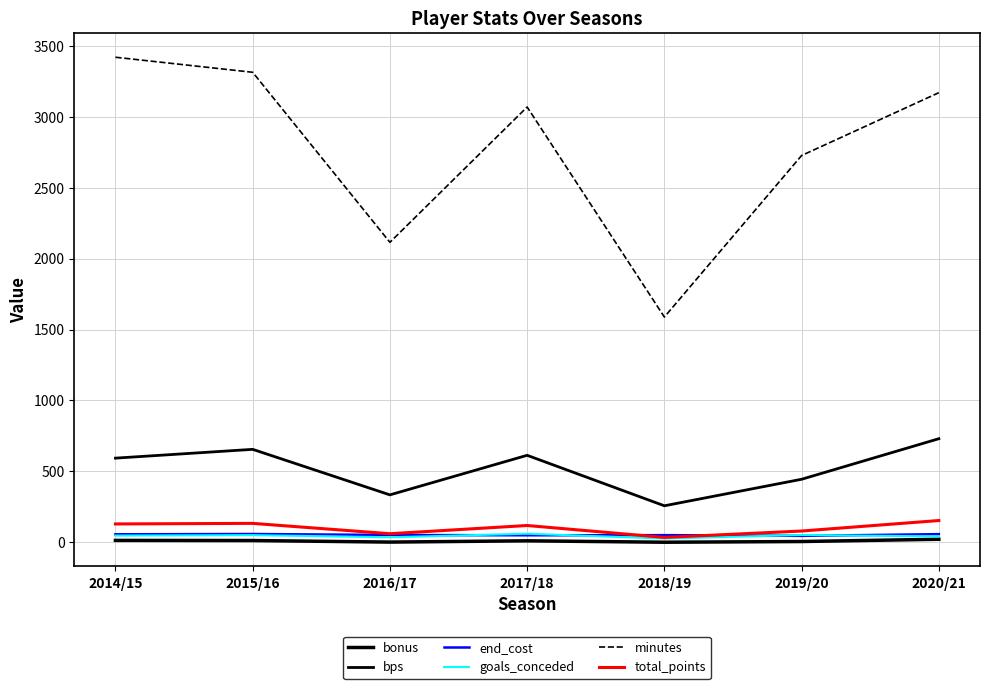

How many lines are shown in the chart?

6